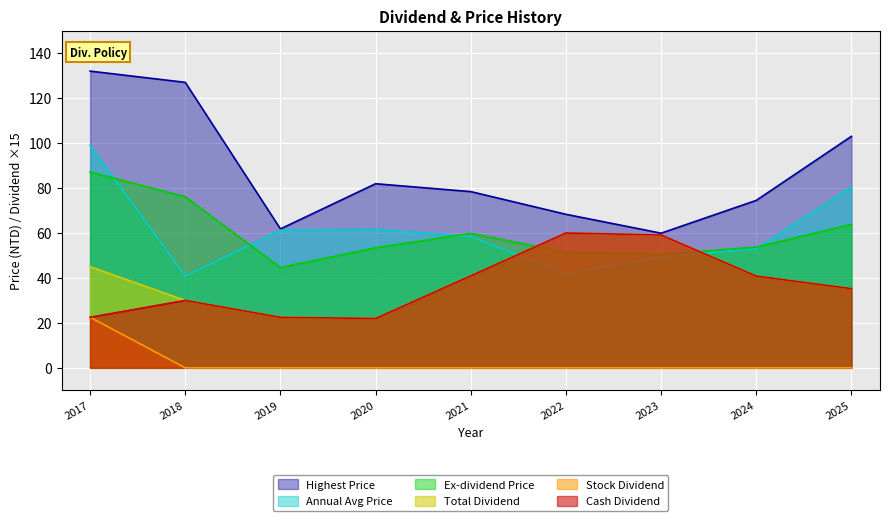

What is the difference between the highest and lowest values at 2019?

61.8